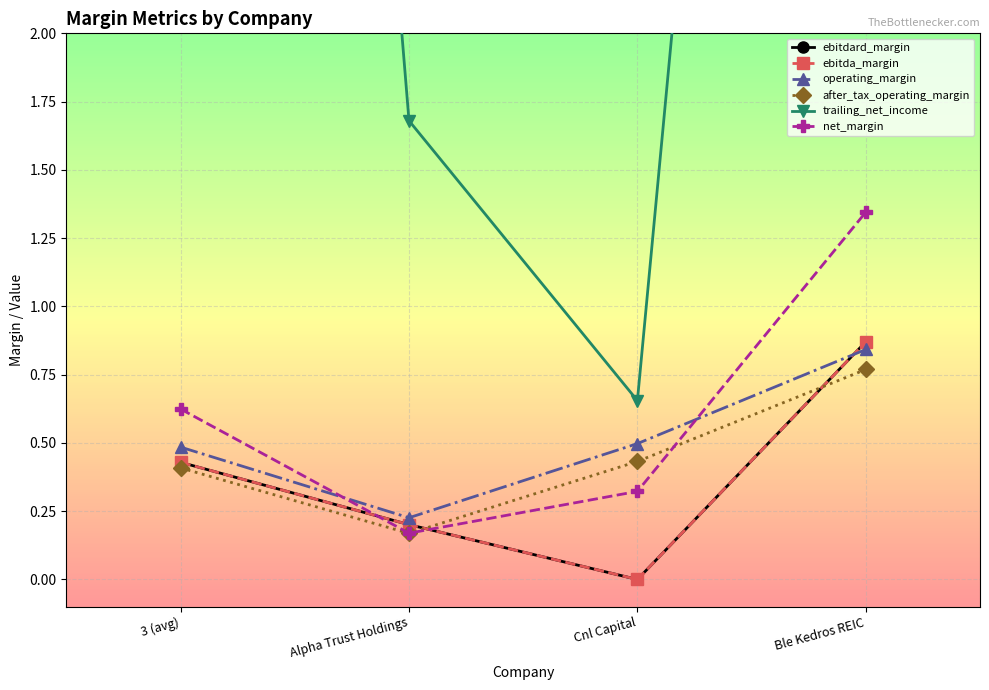

How many lines are shown in the chart?

6